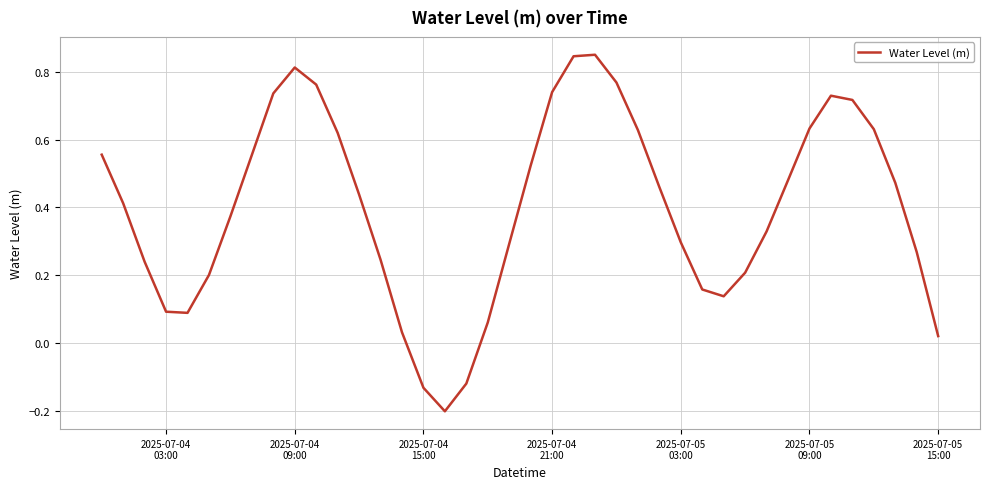

What is the difference between the maximum and minimum values?

1.0